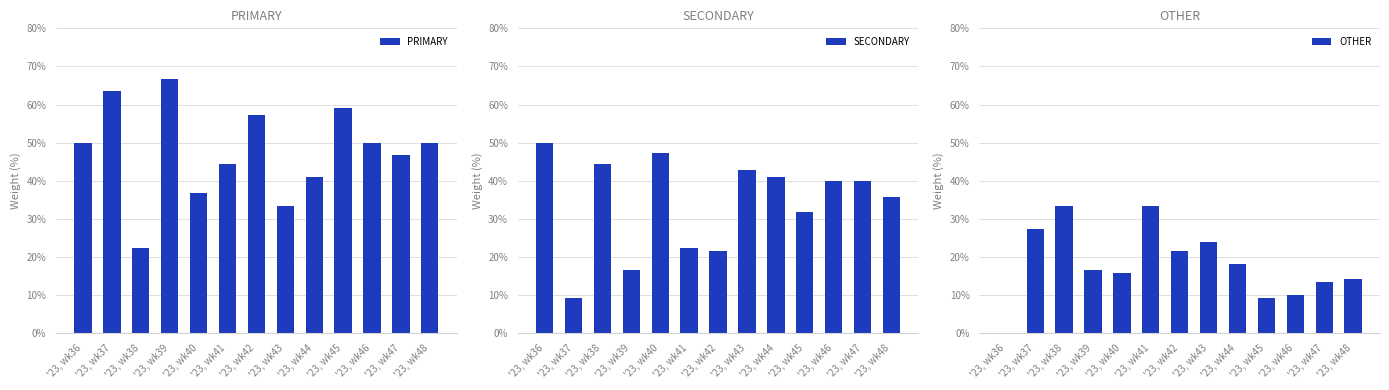

What is the sum of all PRIMARY values?

621.0